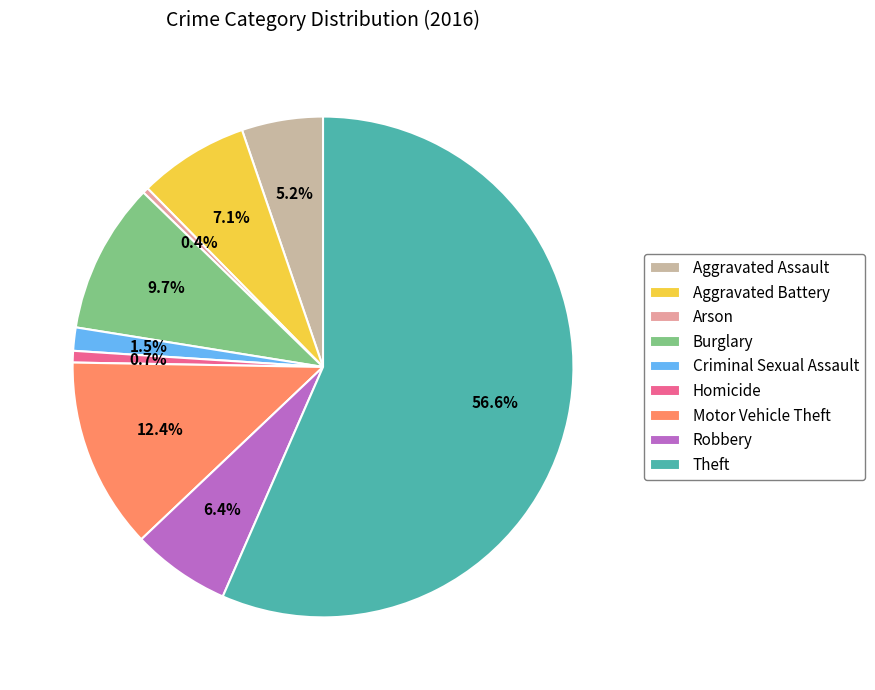

To the nearest percent, what percentage of the pie is Aggravated Battery?

7%